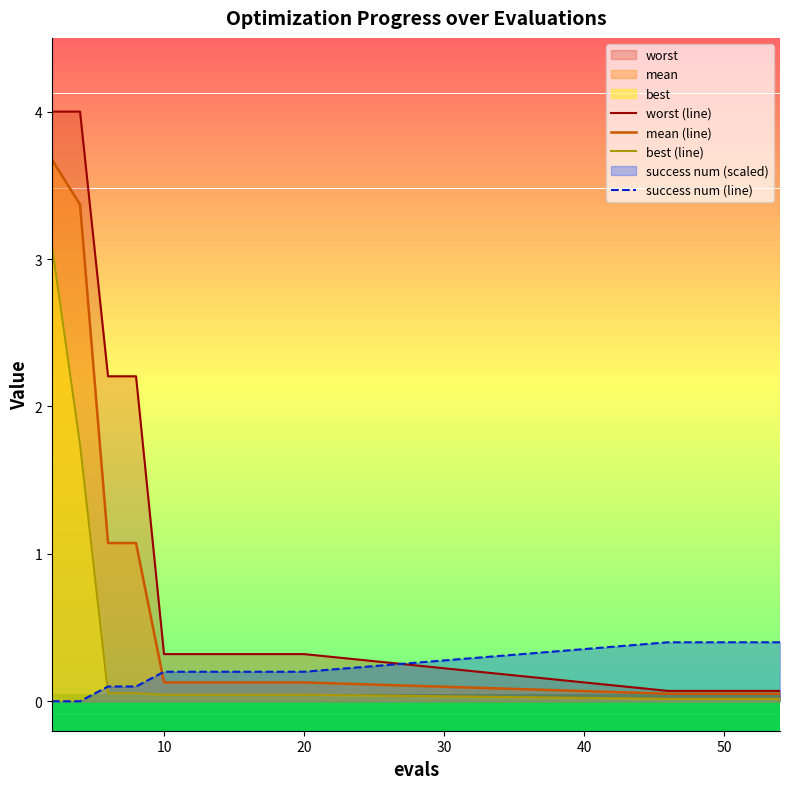

Does the chart display data point markers on the line(s)?

No